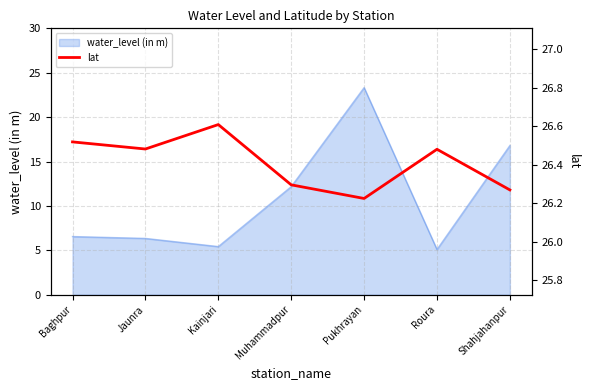

How many points are lower than both their immediate neighbors (excluding endpoints)?

2